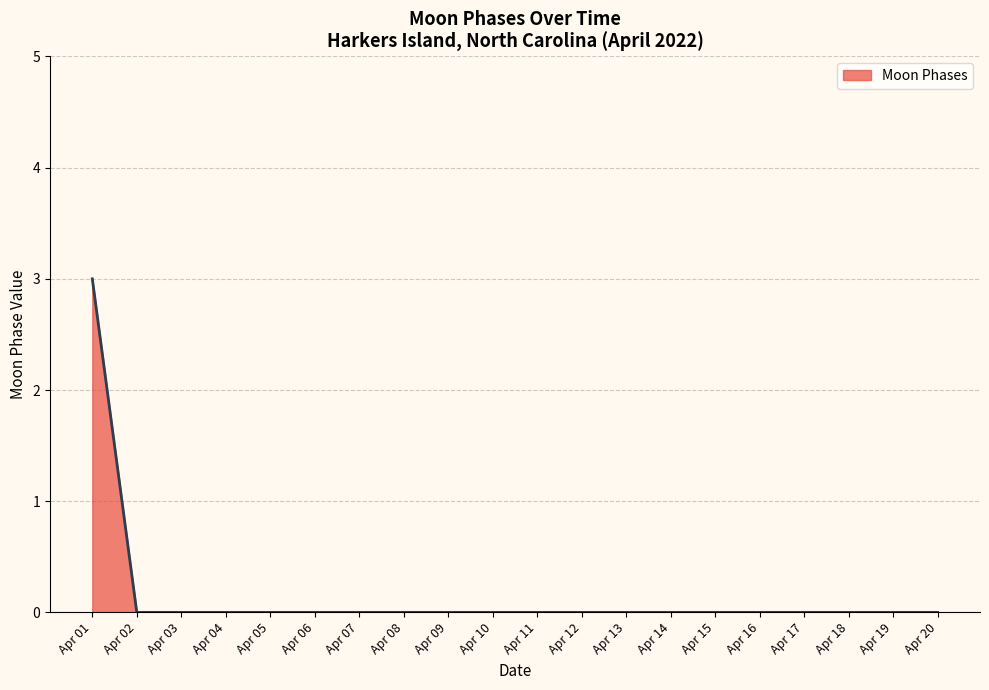

Reading left to right, extract all data points from this chart.

3	0	0	0	0	0	0	0	0	0	0	0	0	0	0	0	0	0	0	0